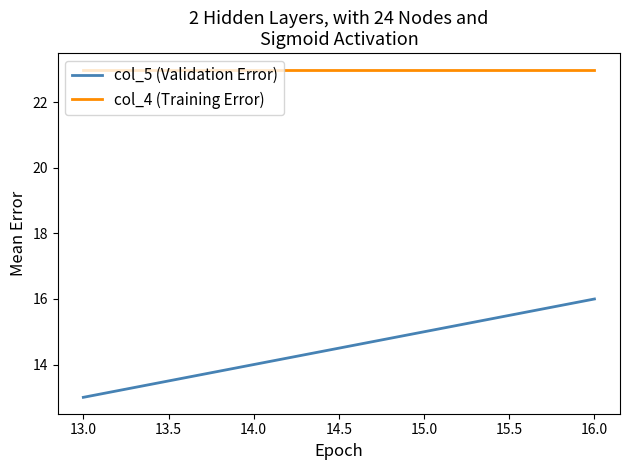

At which label does col_5 (Validation Error) reach its peak?

16.0